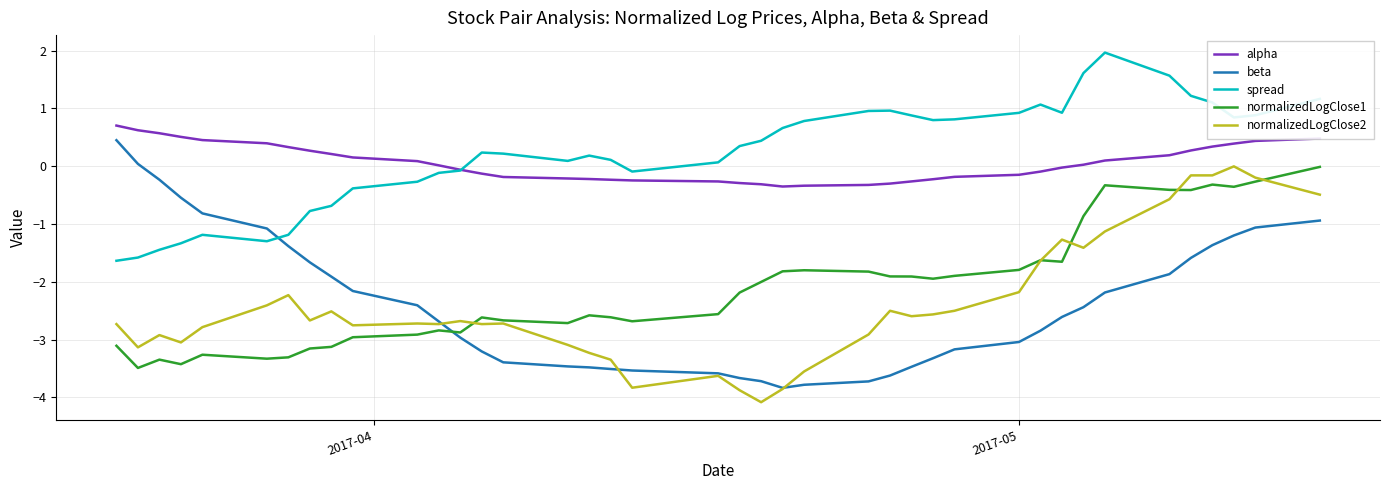

True or false: beta and spread cross at least once.

True